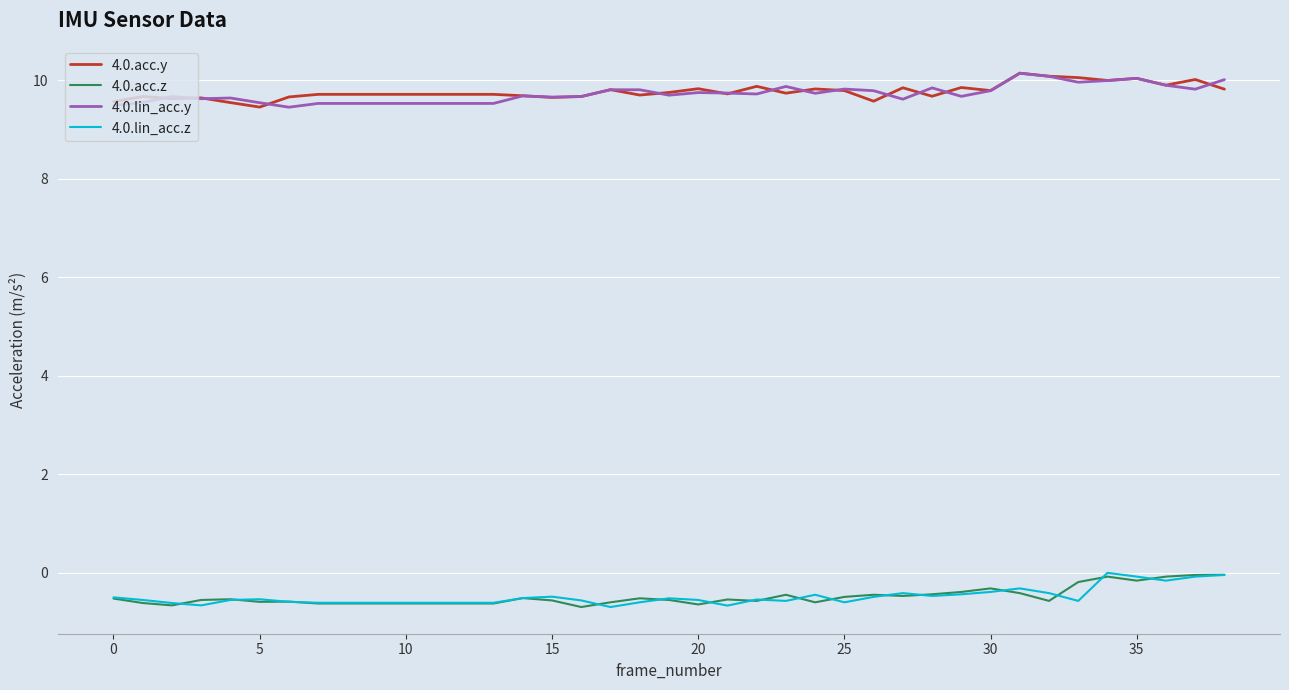

What is the sum of all 4.0.lin_acc.y values?

379.4